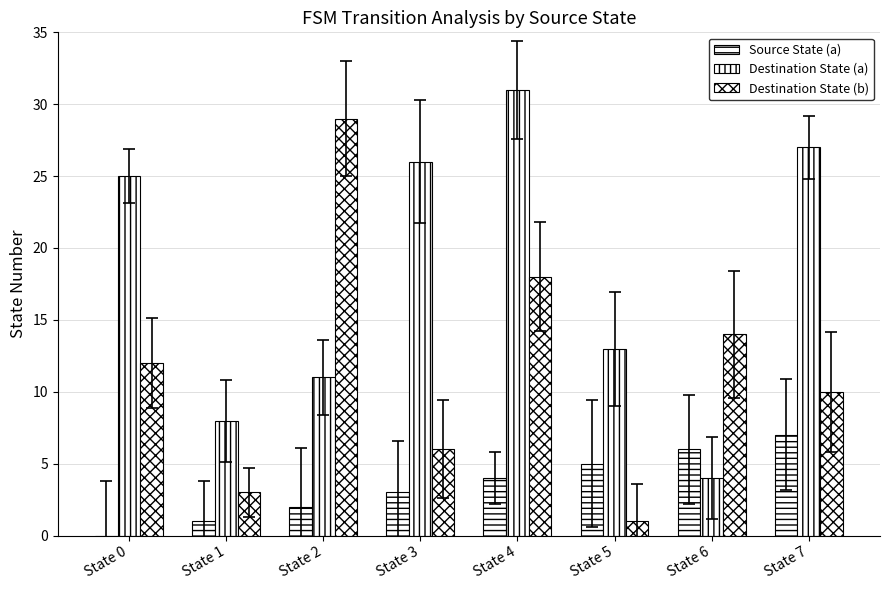

Reading right to left, list all the values displayed in this chart.

Source State (a): 7	6	5	4	3	2	1	0
Destination State (a): 27	4	13	31	26	11	8	25
Destination State (b): 10	14	1	18	6	29	3	12